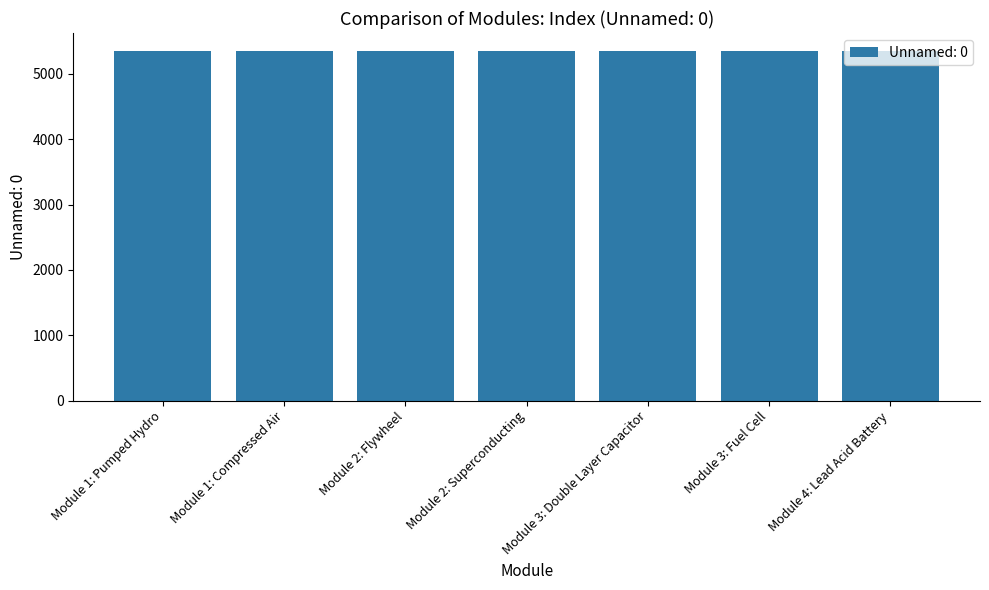

True or false: the data shows 7784 at Module 3: Double Layer Capacitor.

False